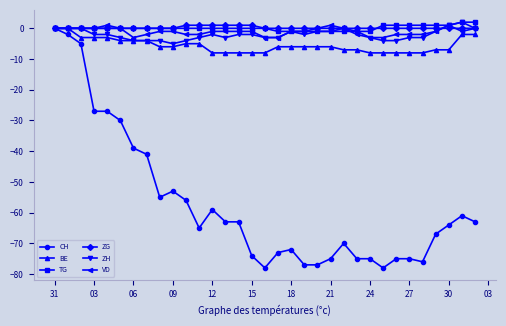

What is the difference between the second highest and minimum values in the ZG series?

1